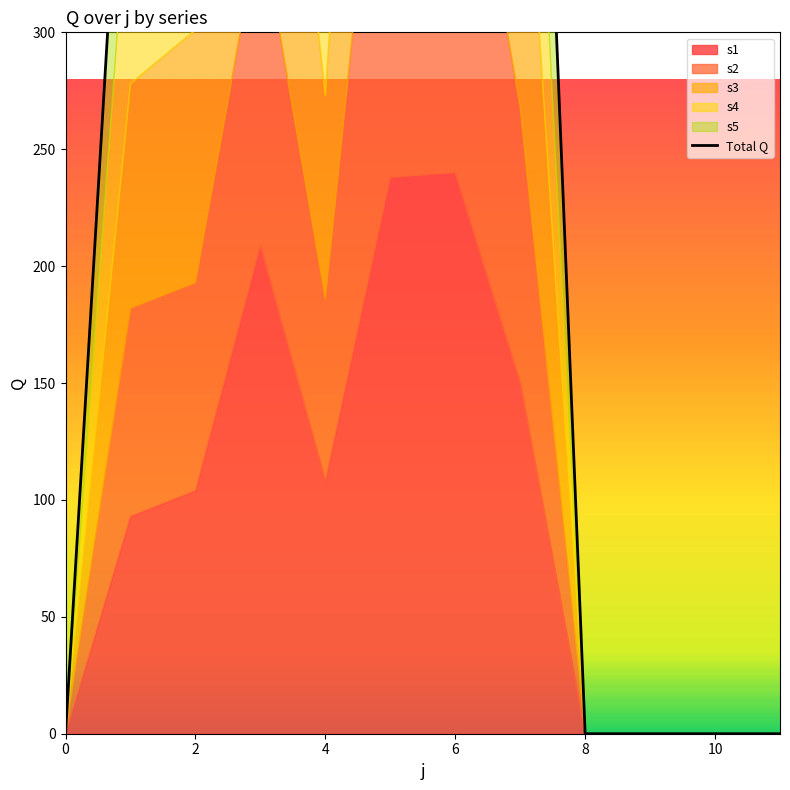

What is the difference between the second highest and second lowest values?

1116